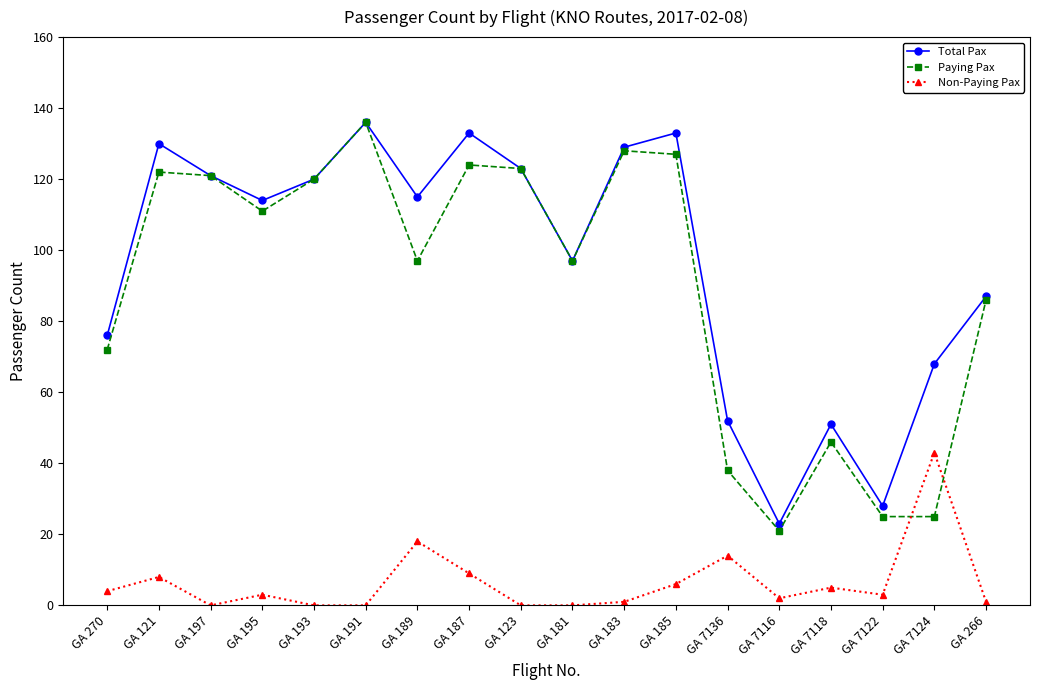

After their last crossing, which series has the higher values: Non-Paying Pax or Paying Pax?

Paying Pax